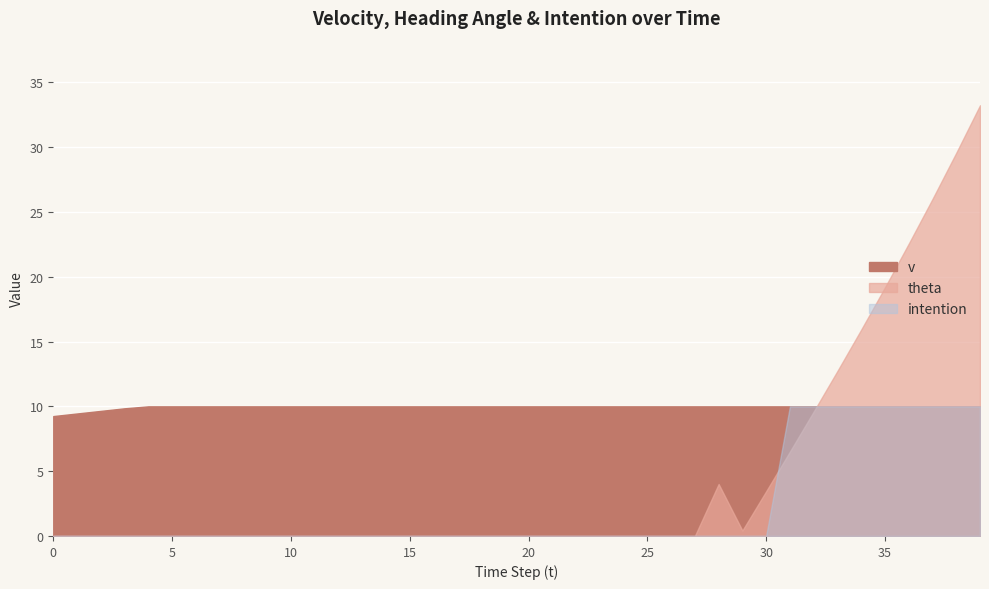

True or false: v and intention intersect in this chart.

False